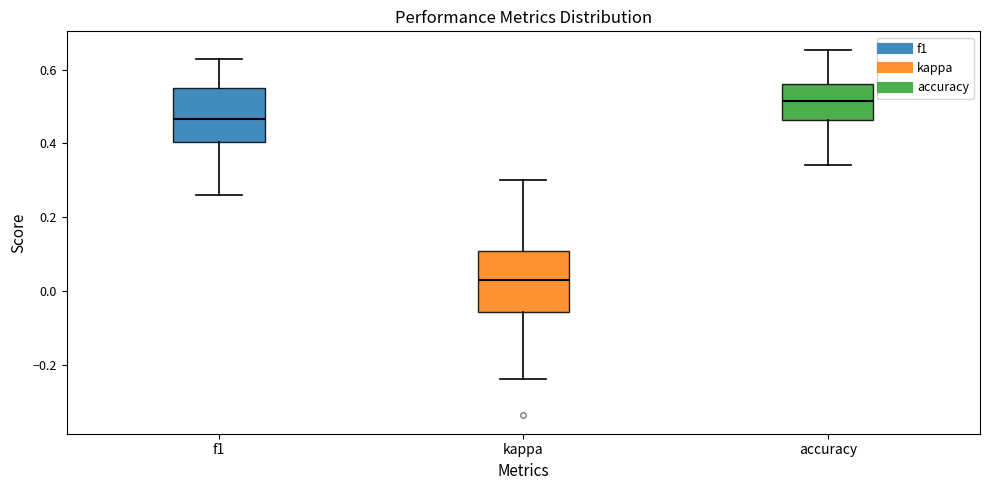

Reading left to right, transcribe this box plot: for each box, give where its median line is, the range the box spans, and where its two whiskers end, as read against the y-axis. The values are not printed on the chart, so give them approximately, as read against the axis.

f1: median 0.46, box 0.40 to 0.54, whiskers 0.26 to 0.62
kappa: median 0.04, box -0.06 to 0.10, whiskers -0.24 to 0.30
accuracy: median 0.52, box 0.46 to 0.56, whiskers 0.34 to 0.66